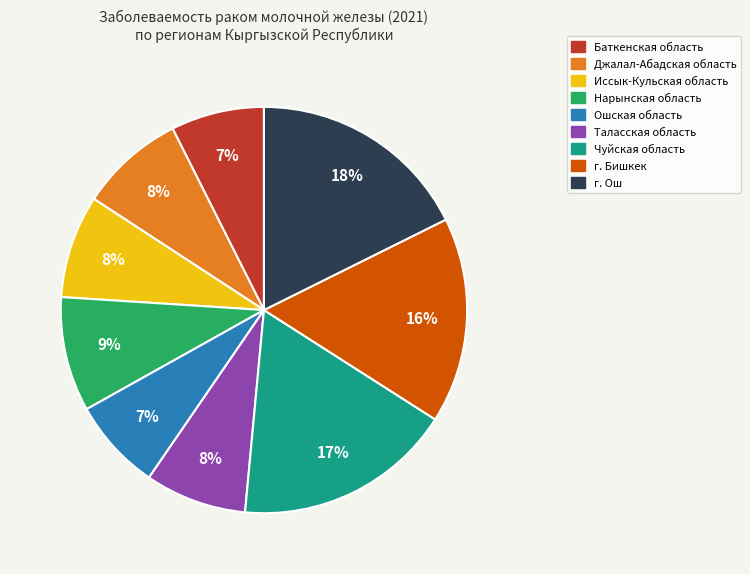

What percentage is the Нарынская область slice, to the nearest percent?

9%